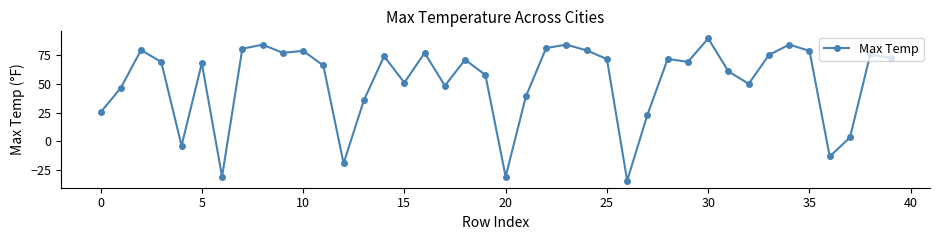

What is the maximum value shown in the chart?

89.9